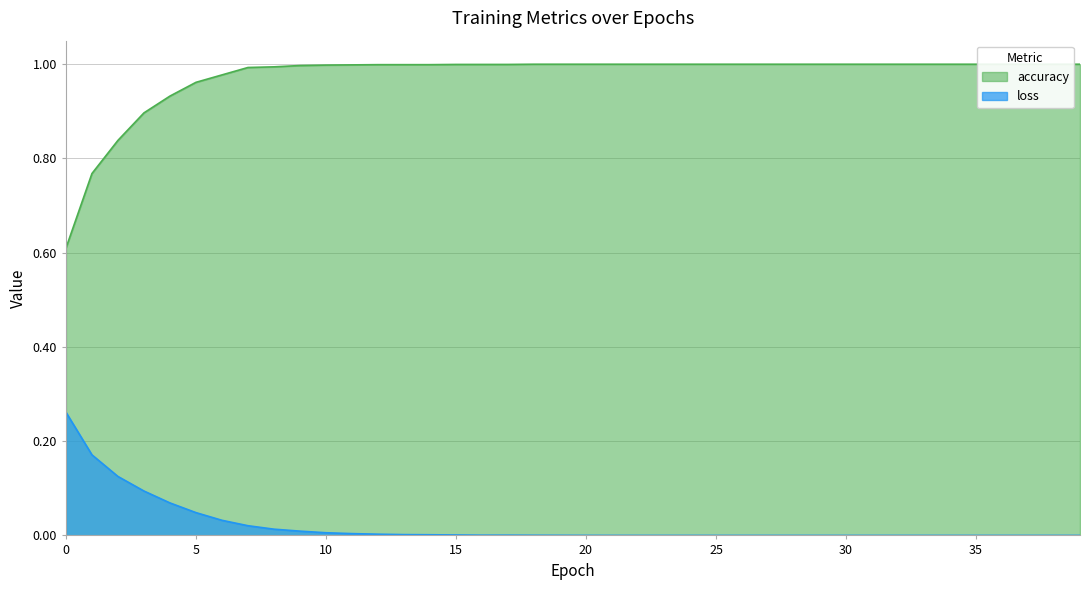

What is the sum of all accuracy values?

39.0